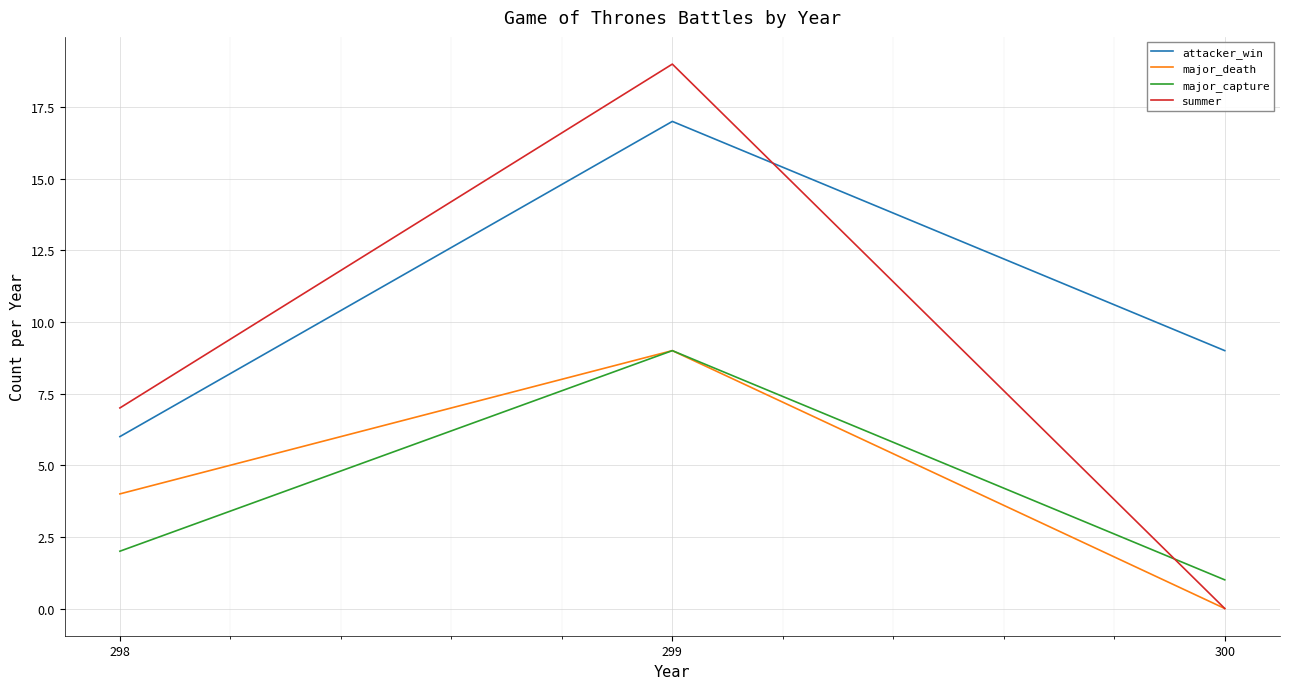

Read the major_capture value at 299.

9